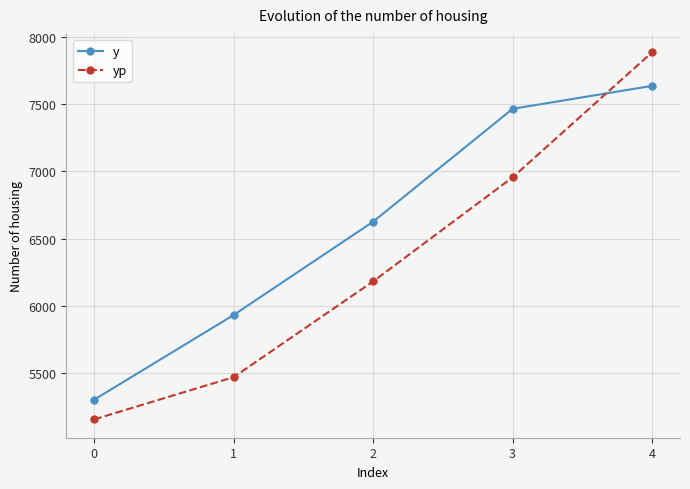

Does the chart have visible grid lines?

Yes